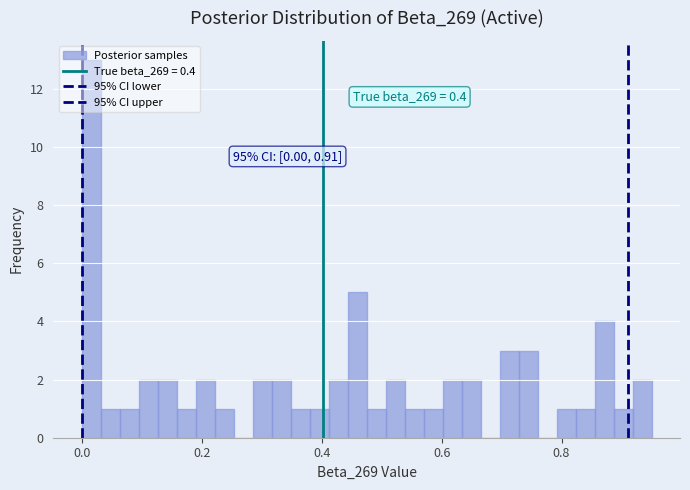

Read against the x-axis, roughly where is the centre of the tallest bar?

0.02